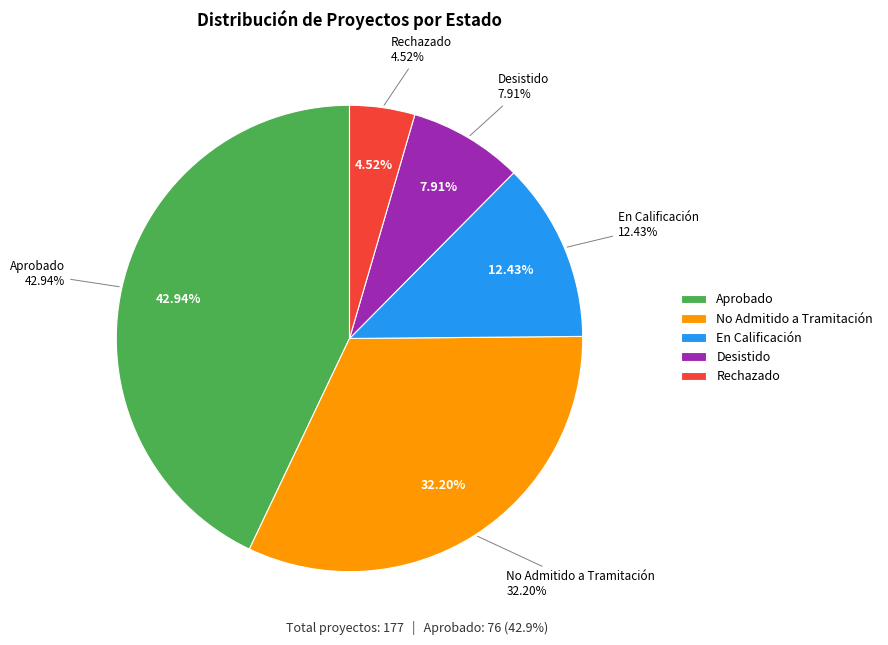

What percentage is the Desistido slice, to the nearest percent?

8%